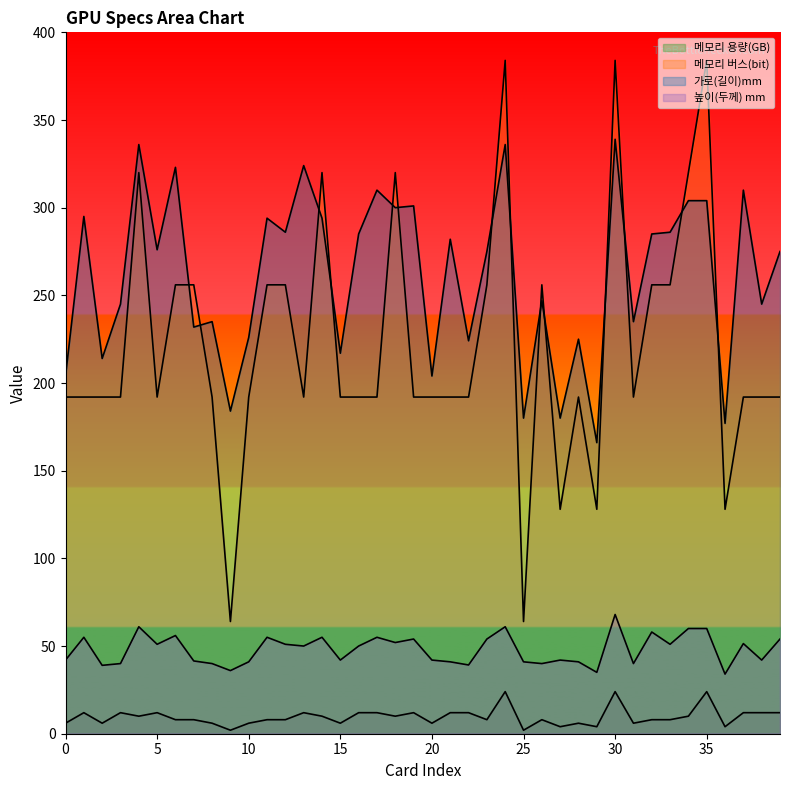

What is the value of the 메모리 버스(bit) point at the 28th from the left?

128.0